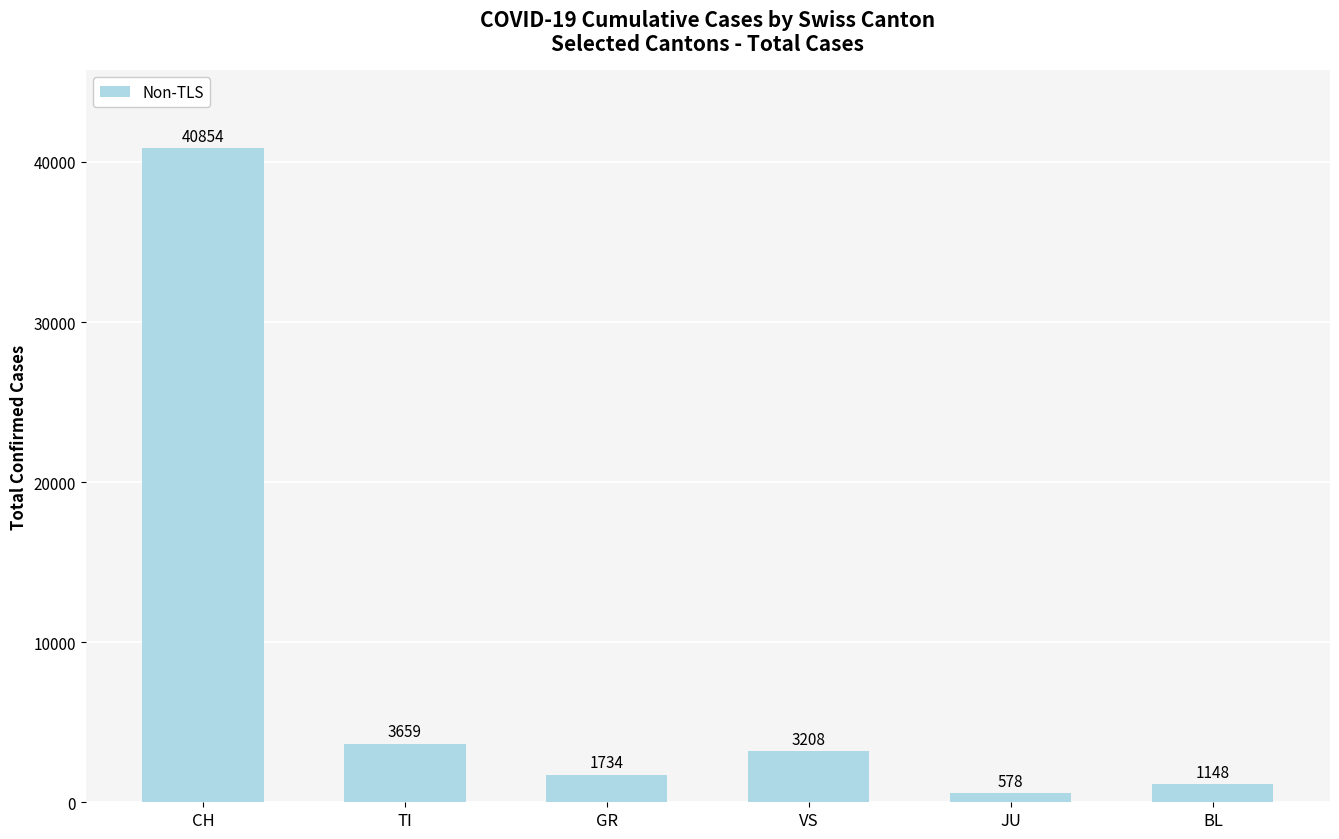

Reading left to right, extract all data points from this chart.

CH=40854	TI=3659	GR=1734	VS=3208	JU=578	BL=1148